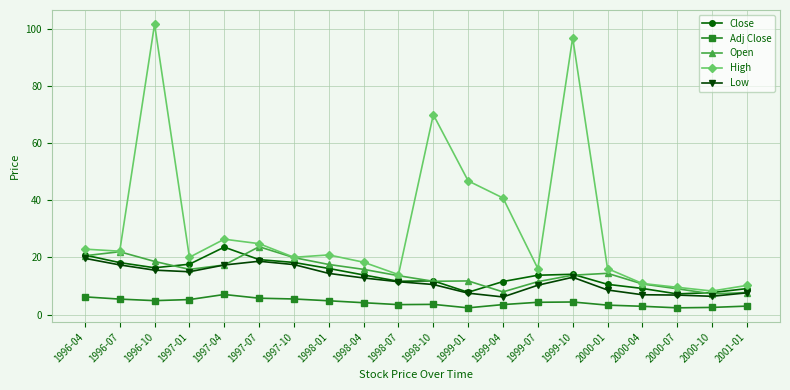

Where is High nearest to the value 54?

1999-01